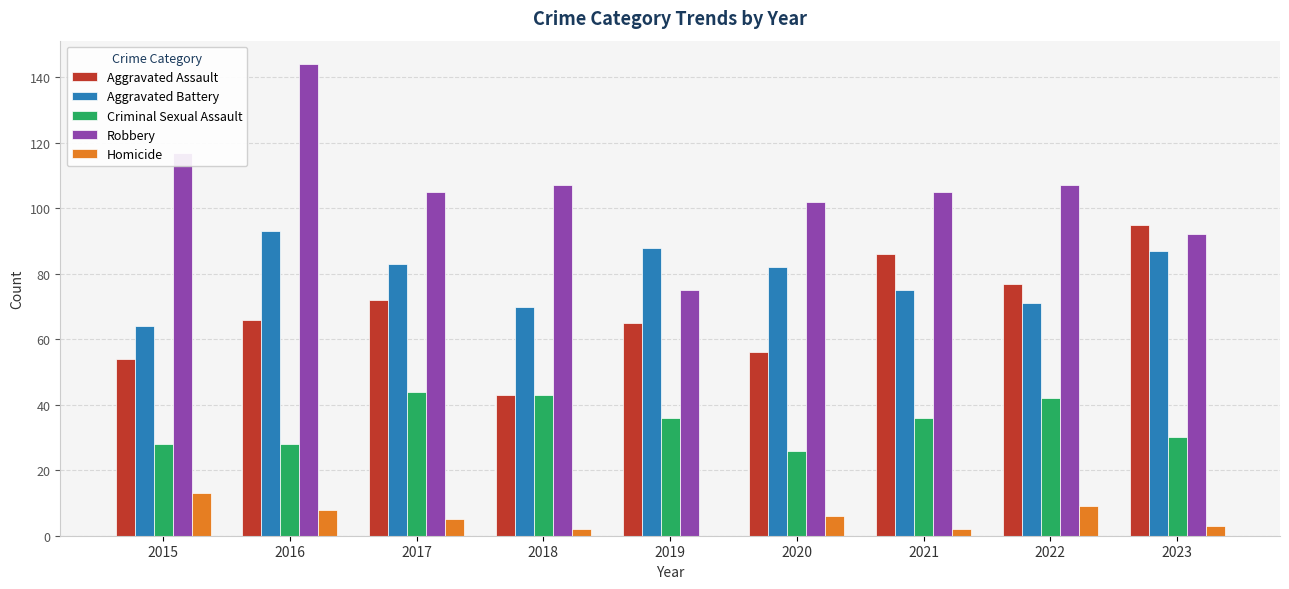

What is the sum of all Aggravated Battery values?

713